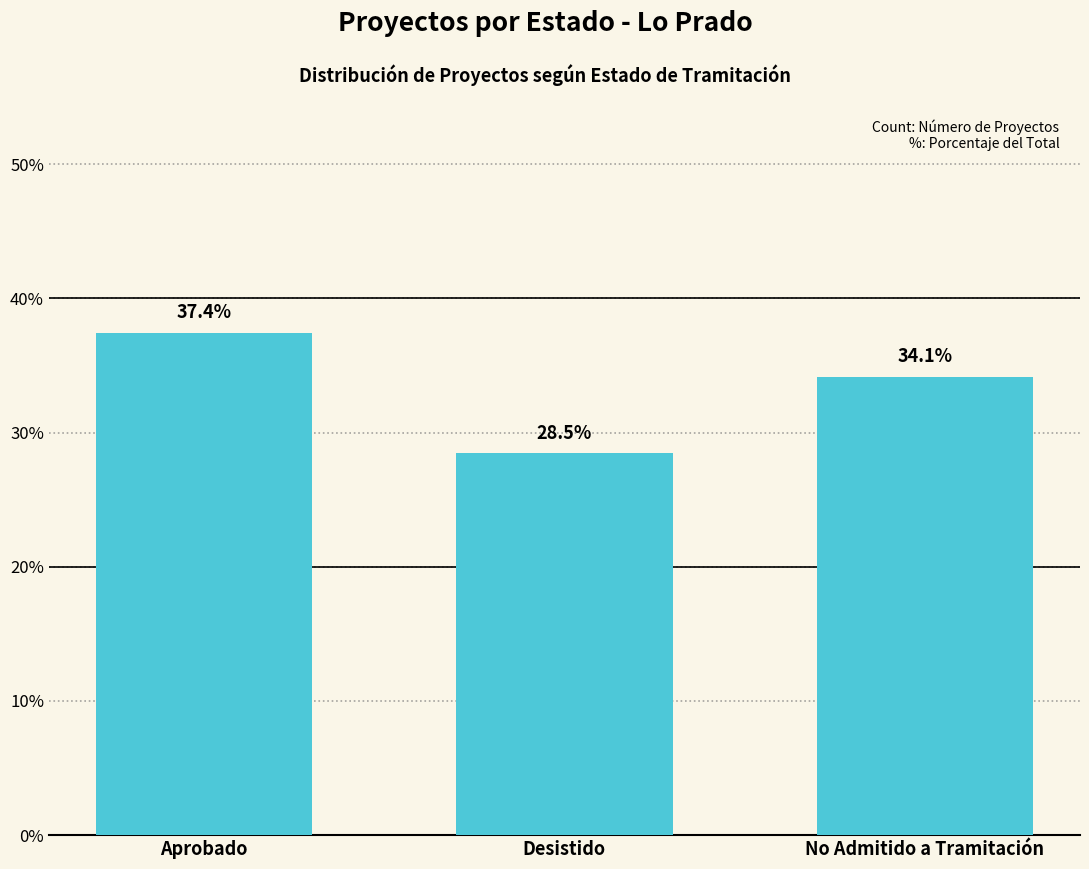

What is the value of the 2nd bar from the left?

28.5